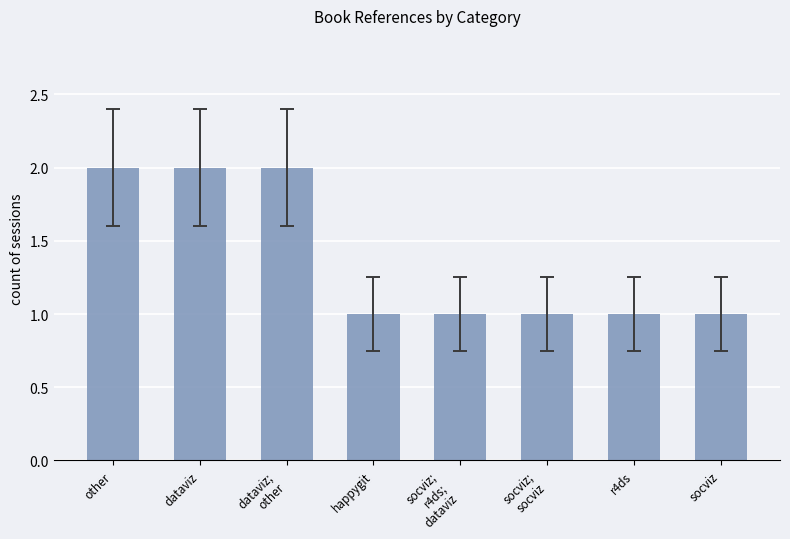

How many bars are there in total?

8